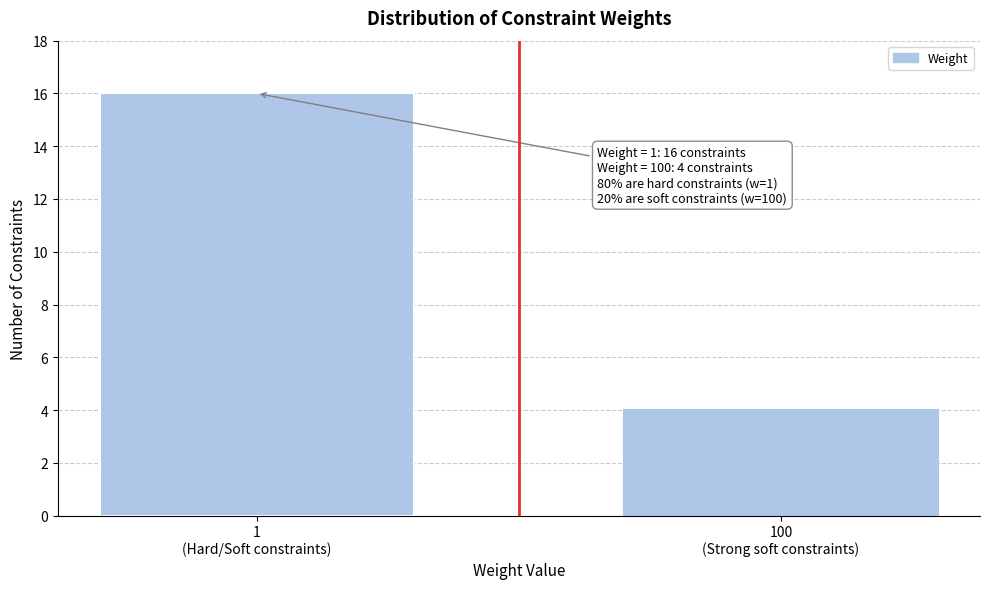

Reading left to right, list all the values displayed in this chart.

16	4